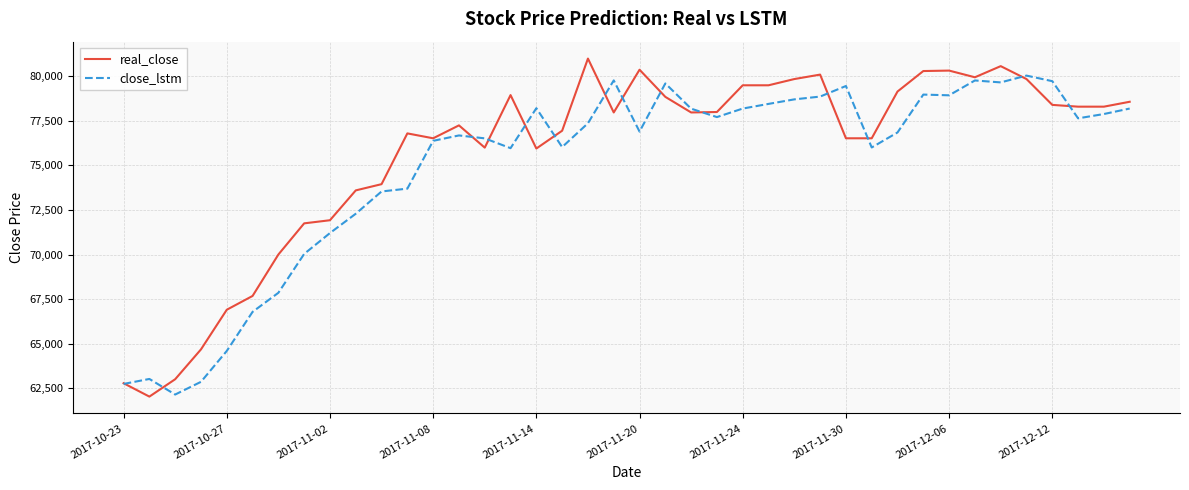

What is the maximum value shown in the chart?

81000.0